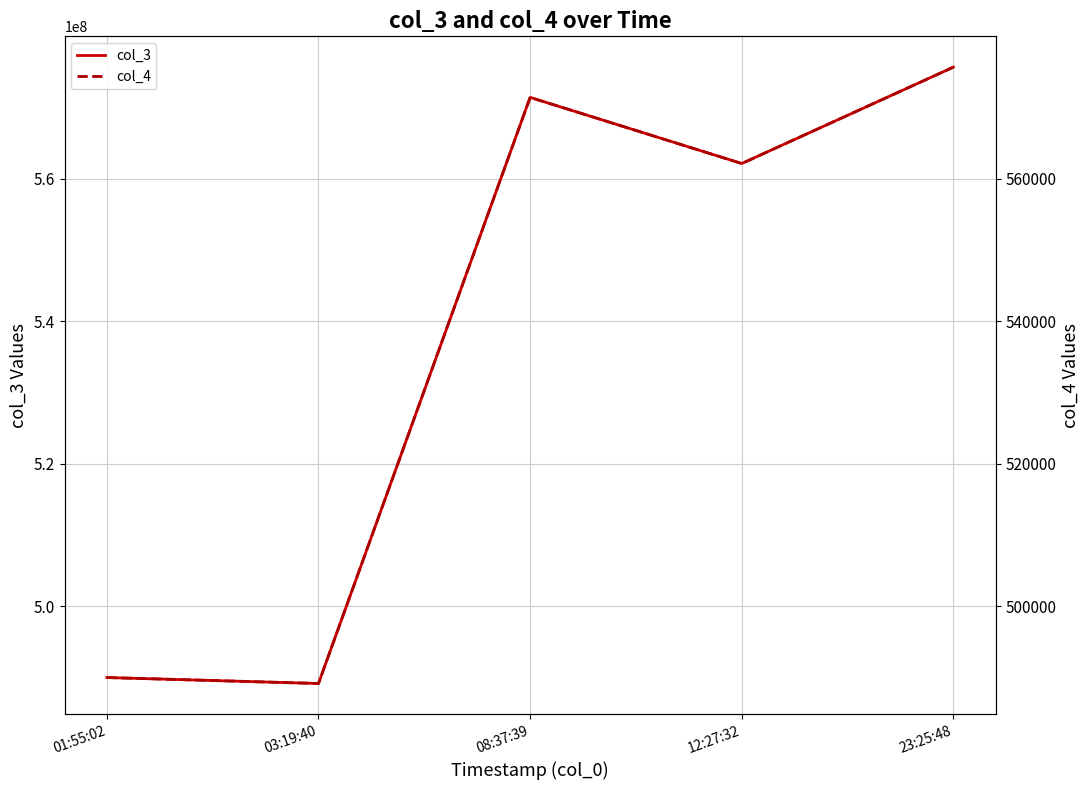

Where does the col_4 series first go above 562141?

08:37:39